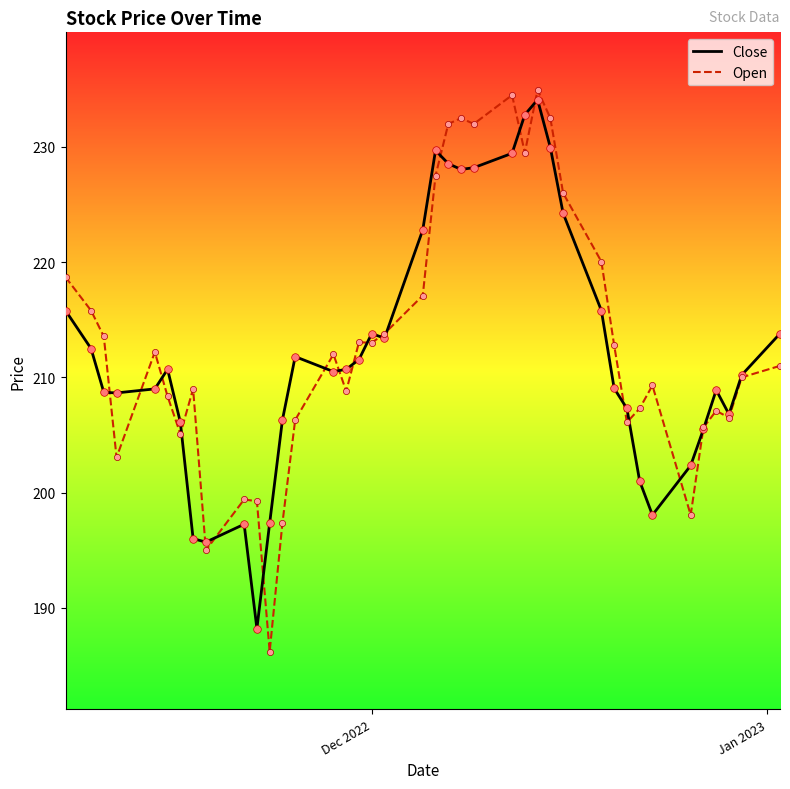

Which series has the largest total across all categories?

Open